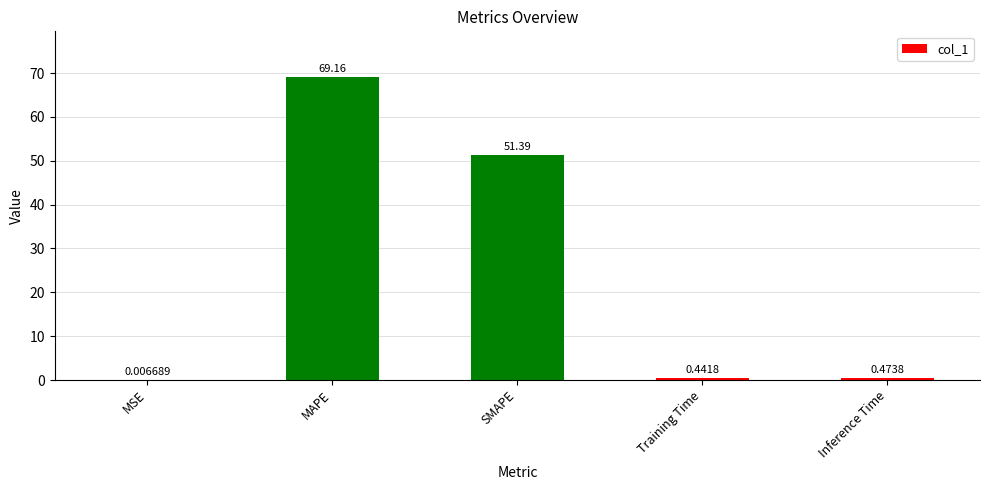

Which has a higher value, Inference Time or MSE?

Inference Time